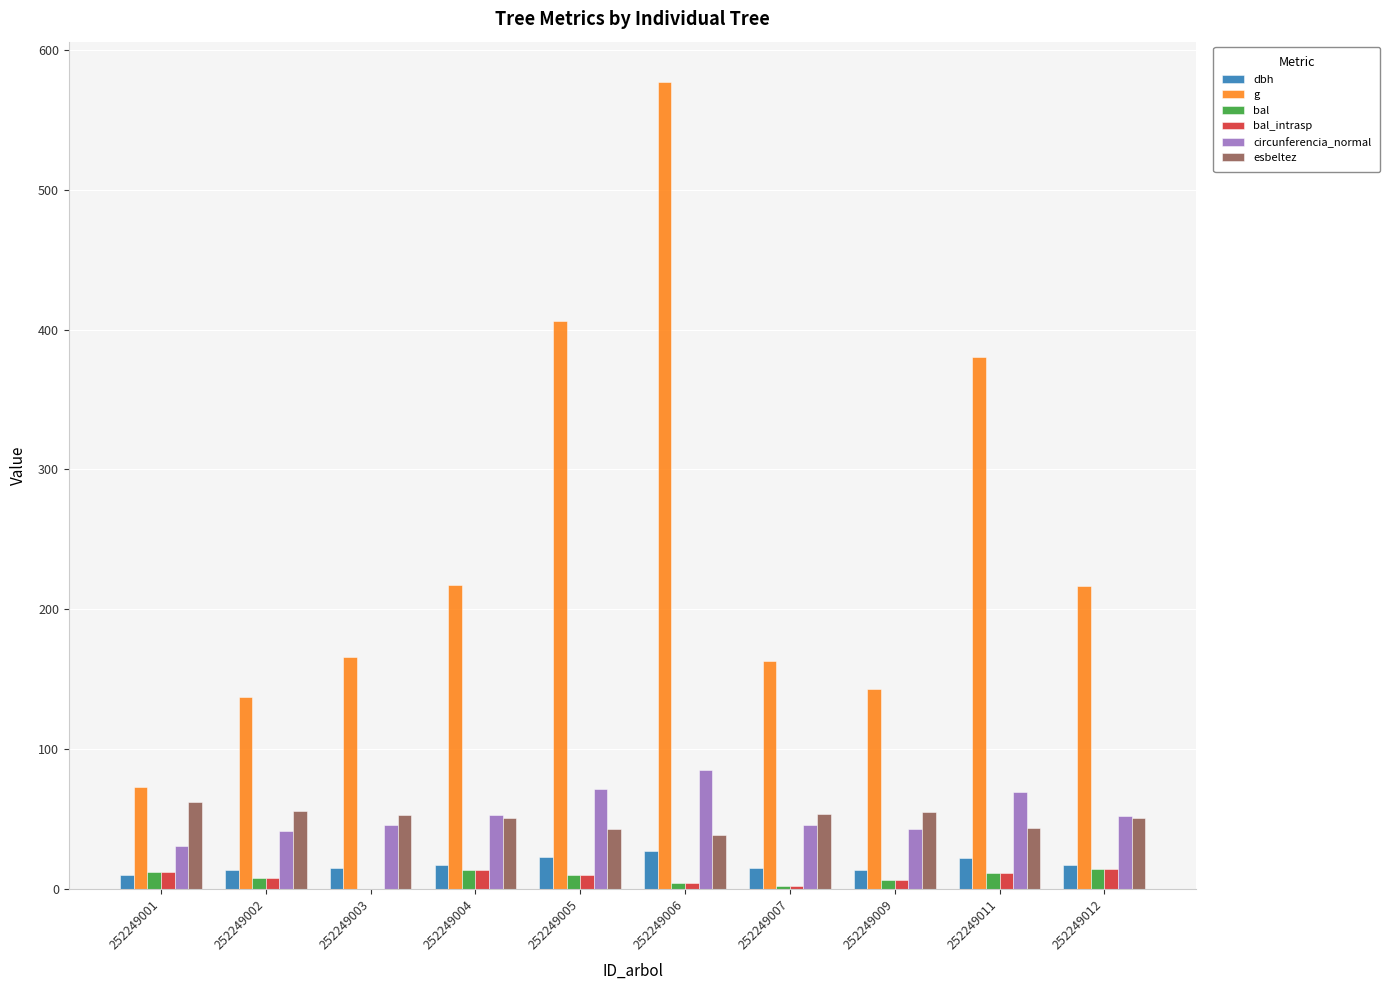

Which series has the largest total across all categories?

g